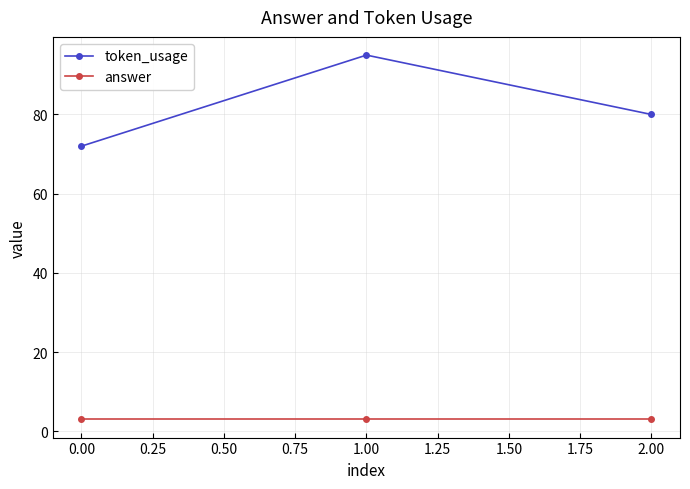

Is this an area chart (filled region under the line)?

No